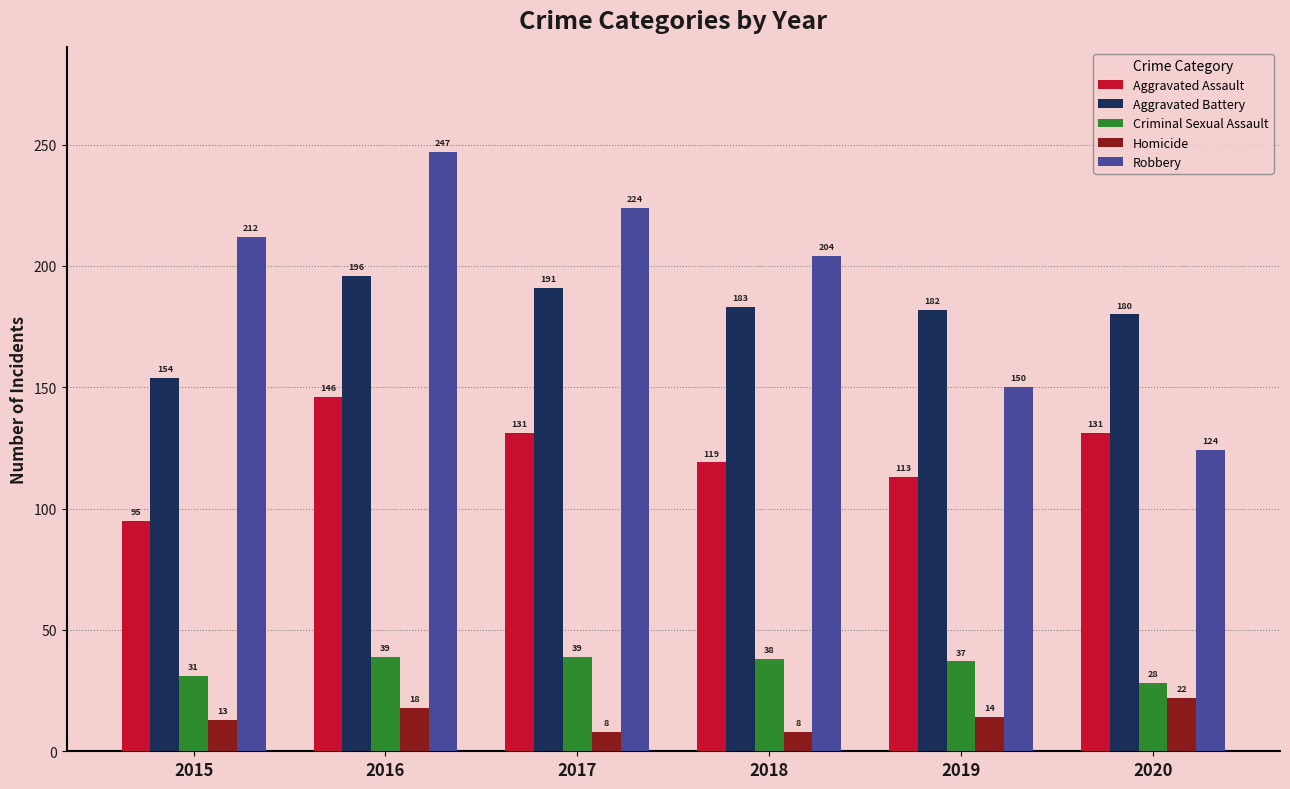

What is the difference between the Homicide values at 2020 and 2018?

14